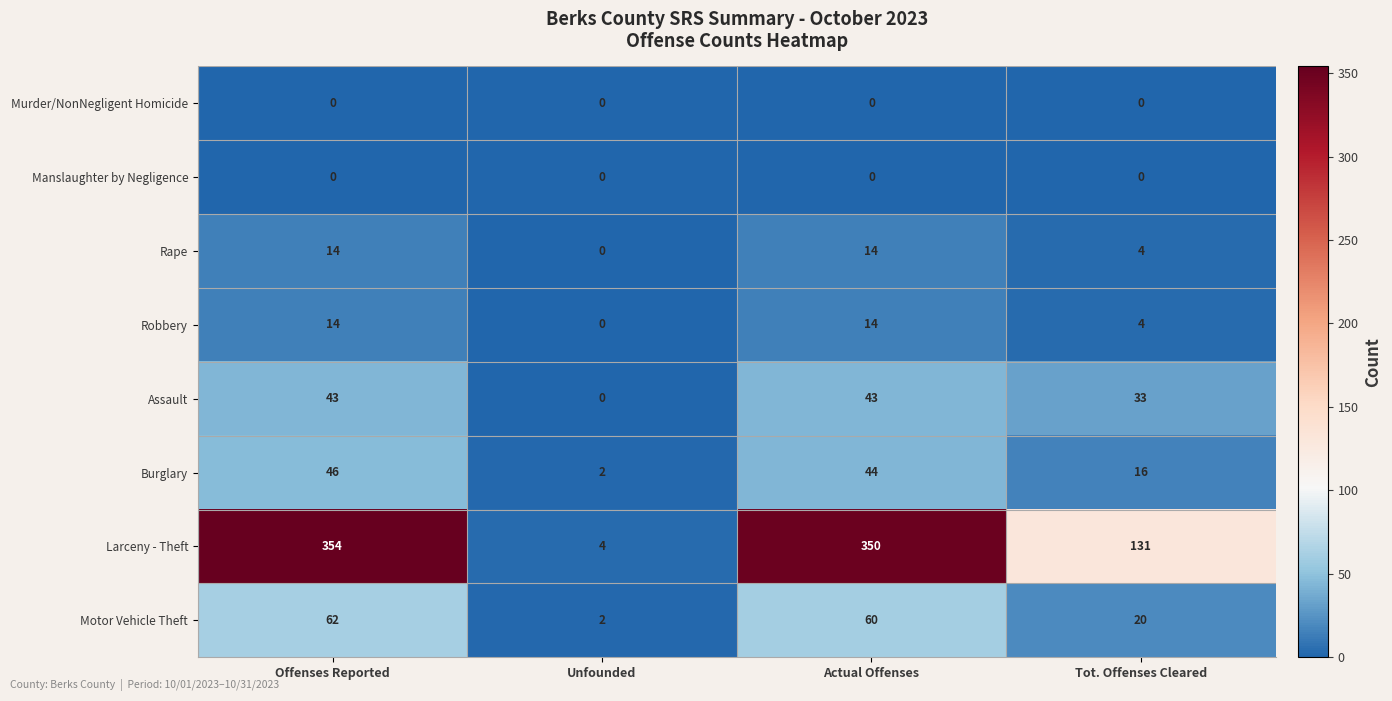

The Assault series shows 19 at Tot. Offenses Cleared. True or false?

False